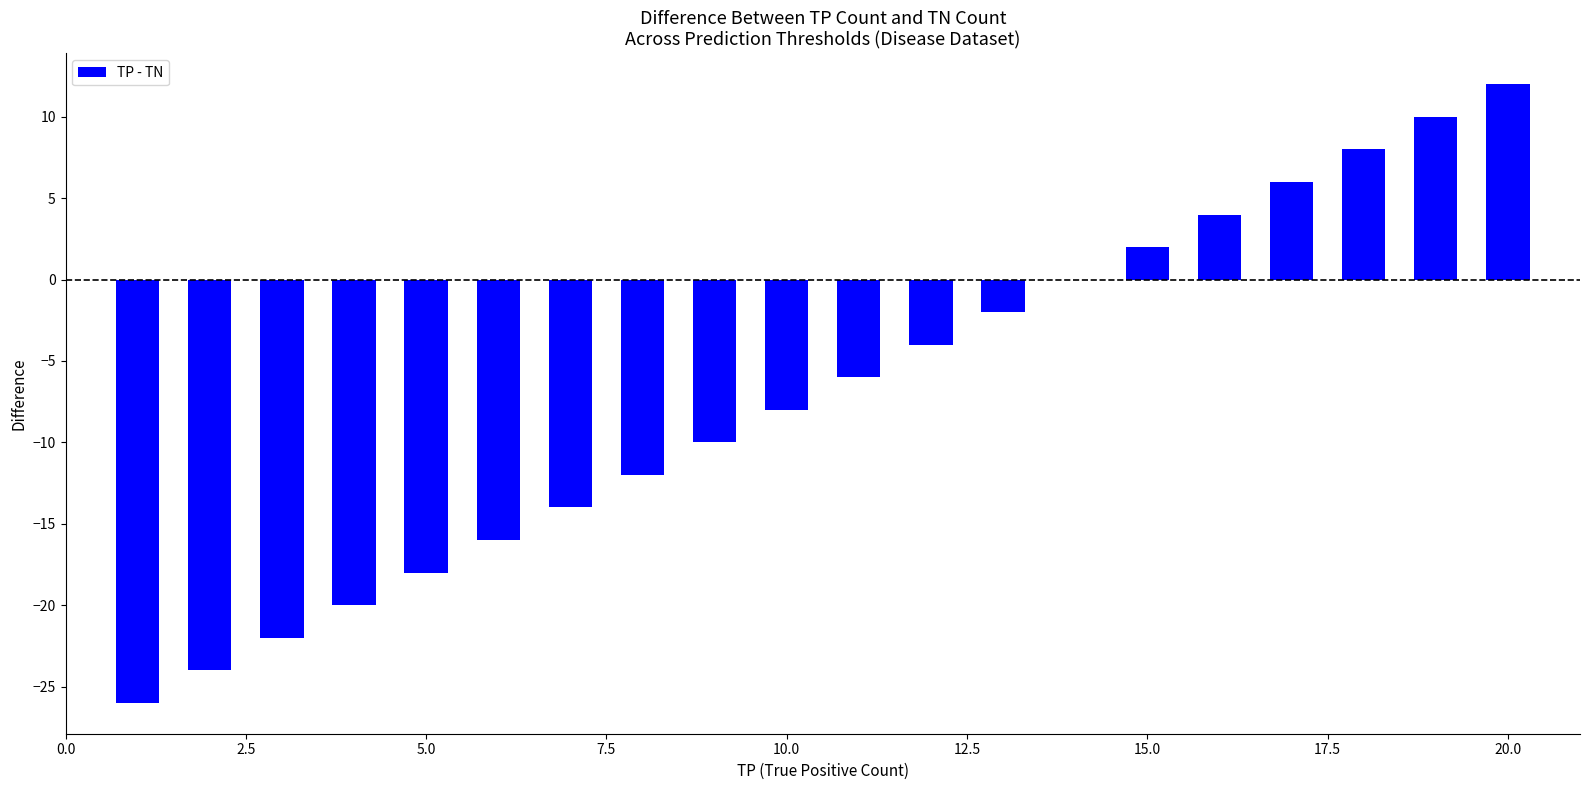

Reading left to right, what are all the values shown in this chart?

-26	-24	-22	-20	-18	-16	-14	-12	-10	-8	-6	-4	-2	0	2	4	6	8	10	12